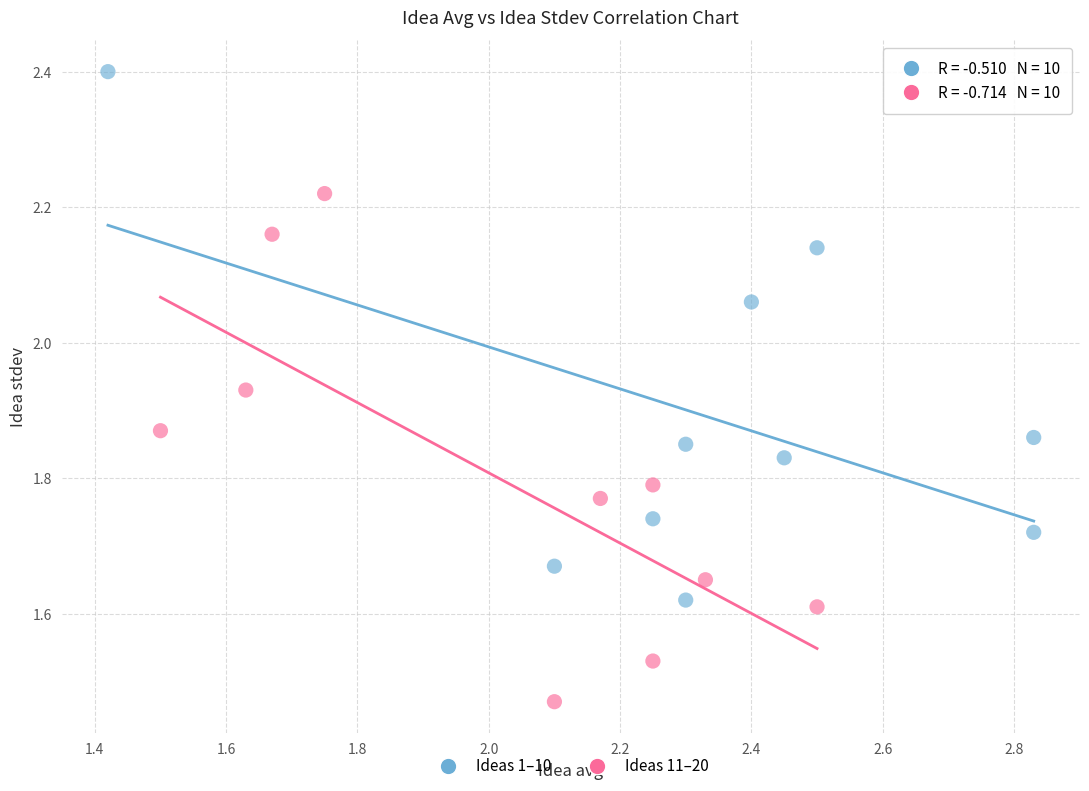

Which series reaches the maximum Y coordinate?

Ideas 1–10